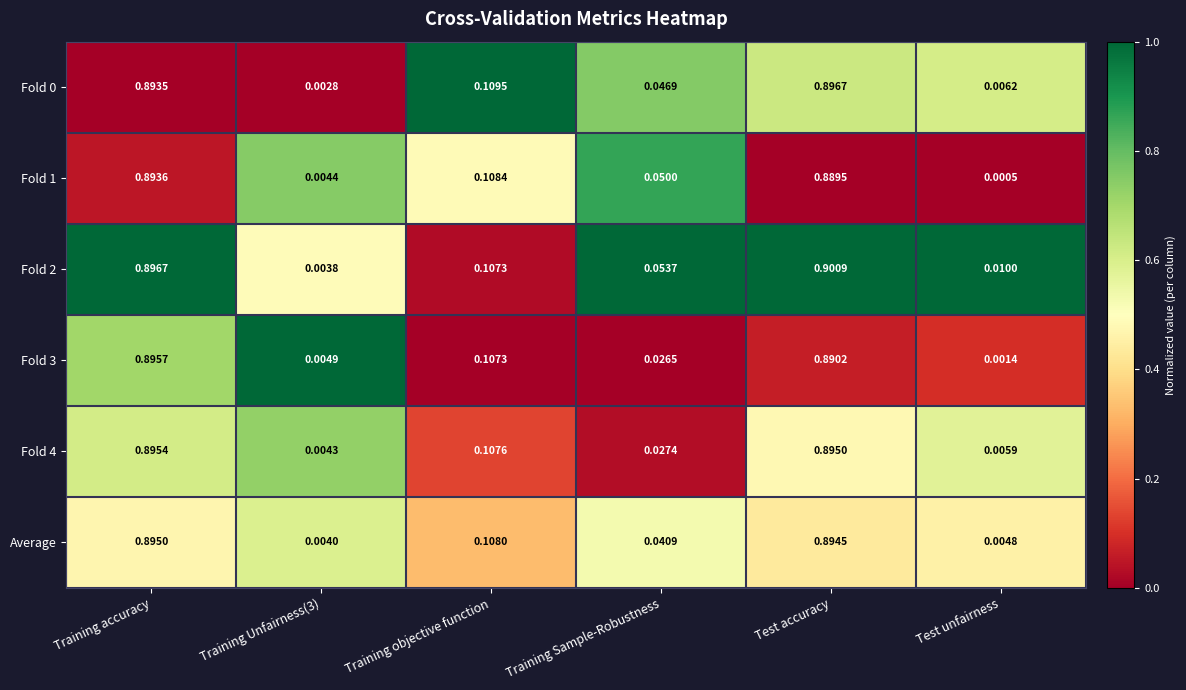

Which label corresponds to the smallest value in the chart?

Test unfairness